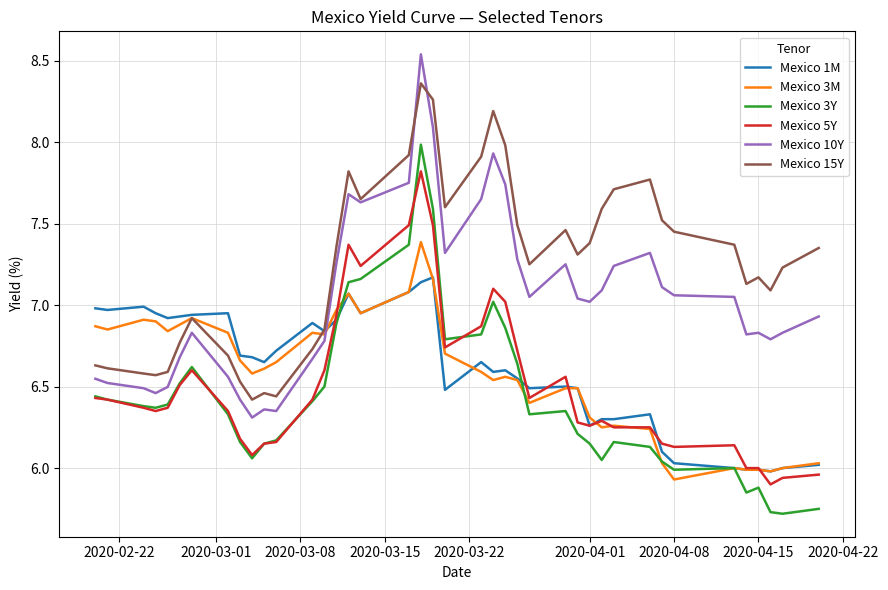

What is the smallest value displayed?

5.7